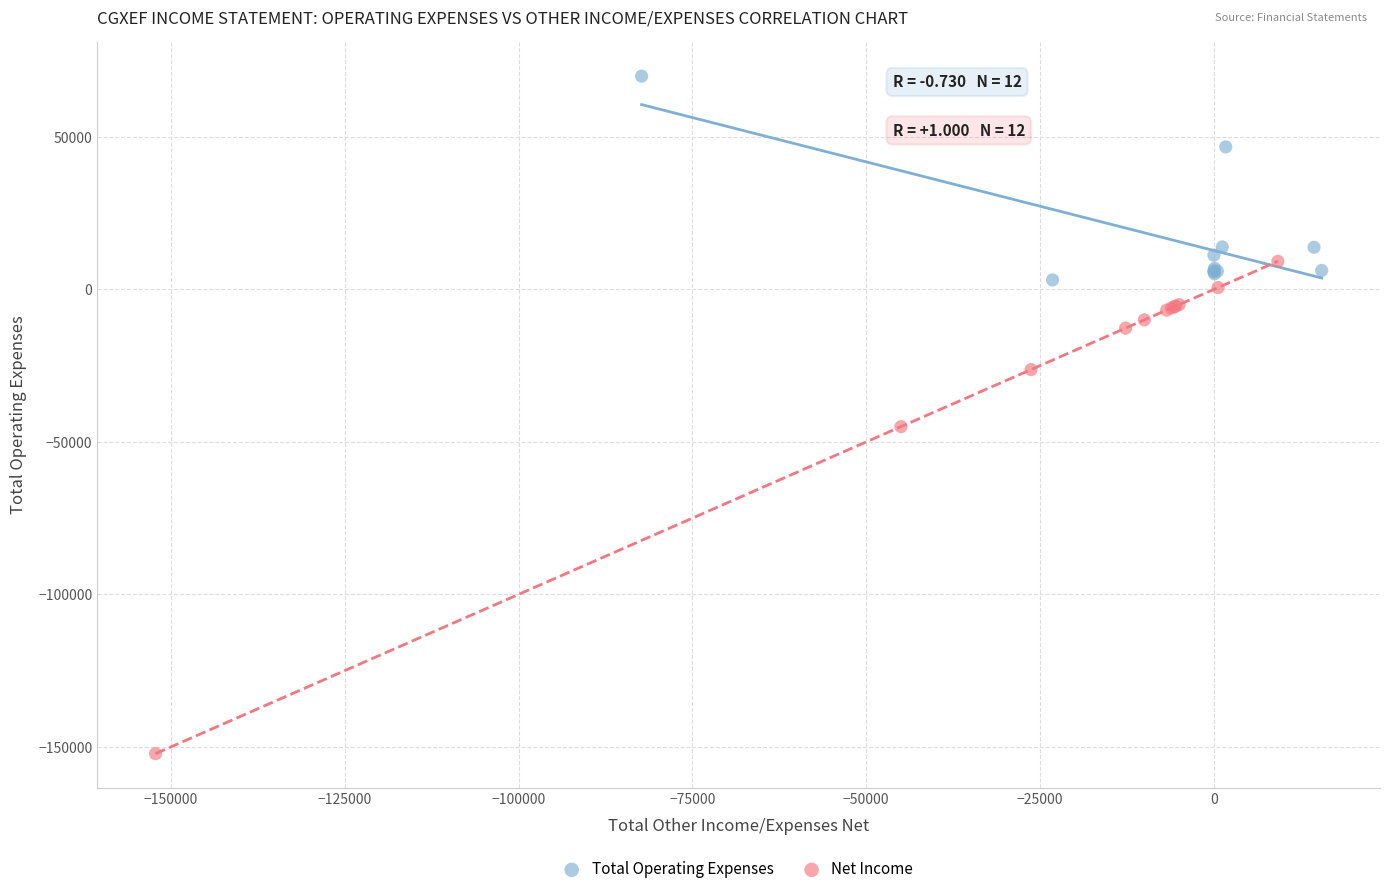

Which series has the largest Y range (max minus min)?

Net Income